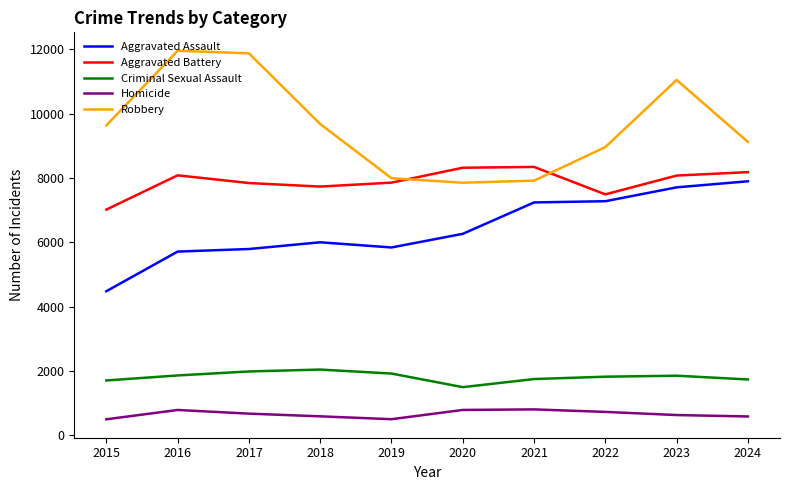

Which series has the largest total across all categories?

Robbery